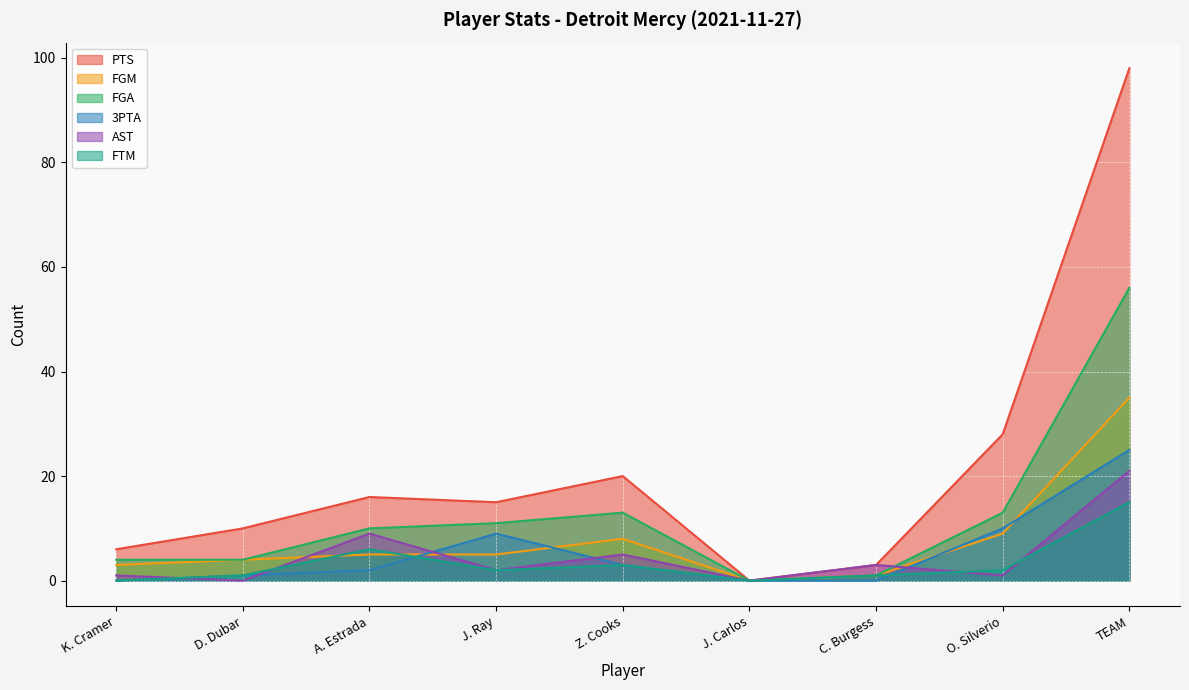

What are all the series names shown in the legend?

PTS, FGM, FGA, 3PTA, AST, FTM